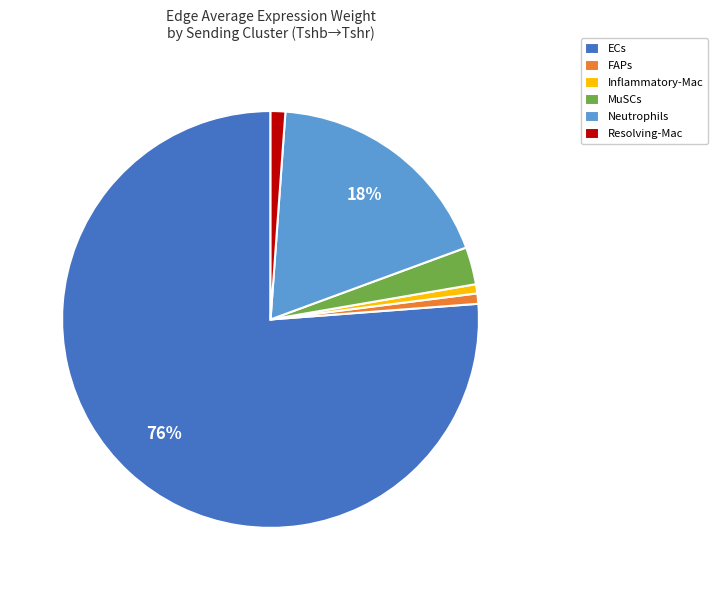

How many segments does this pie chart have?

6